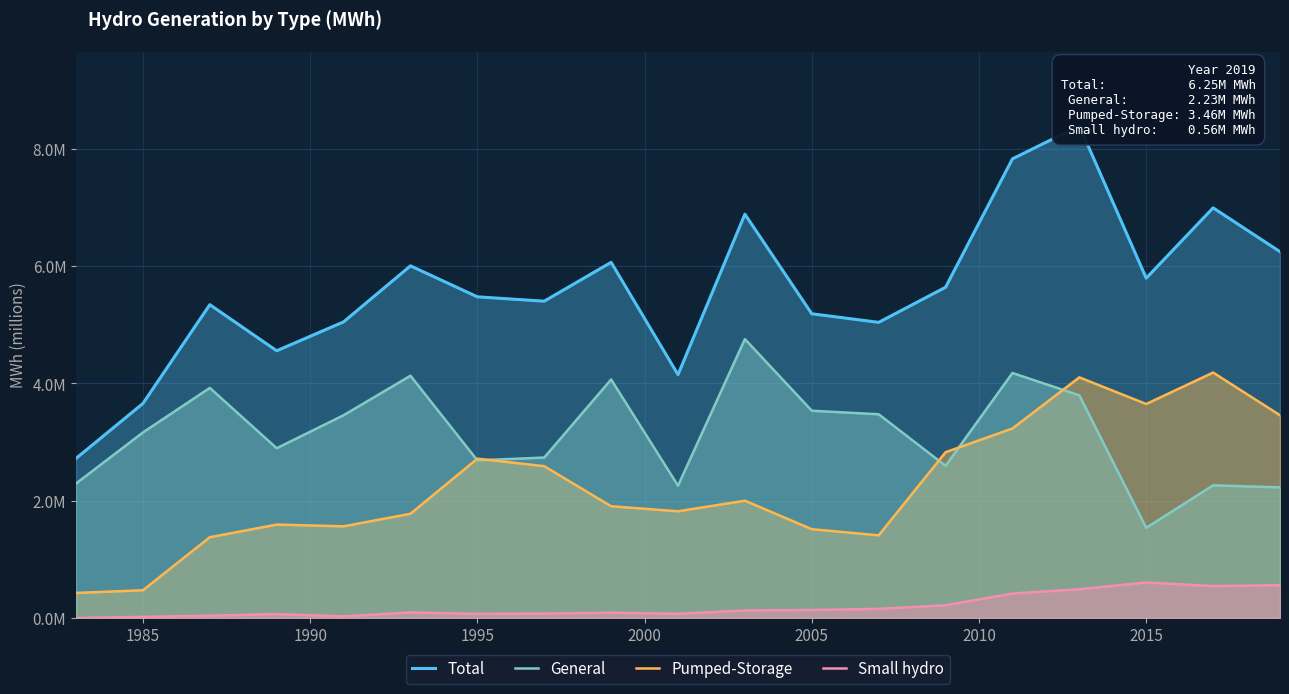

True or false: General and Total intersect in this chart.

False